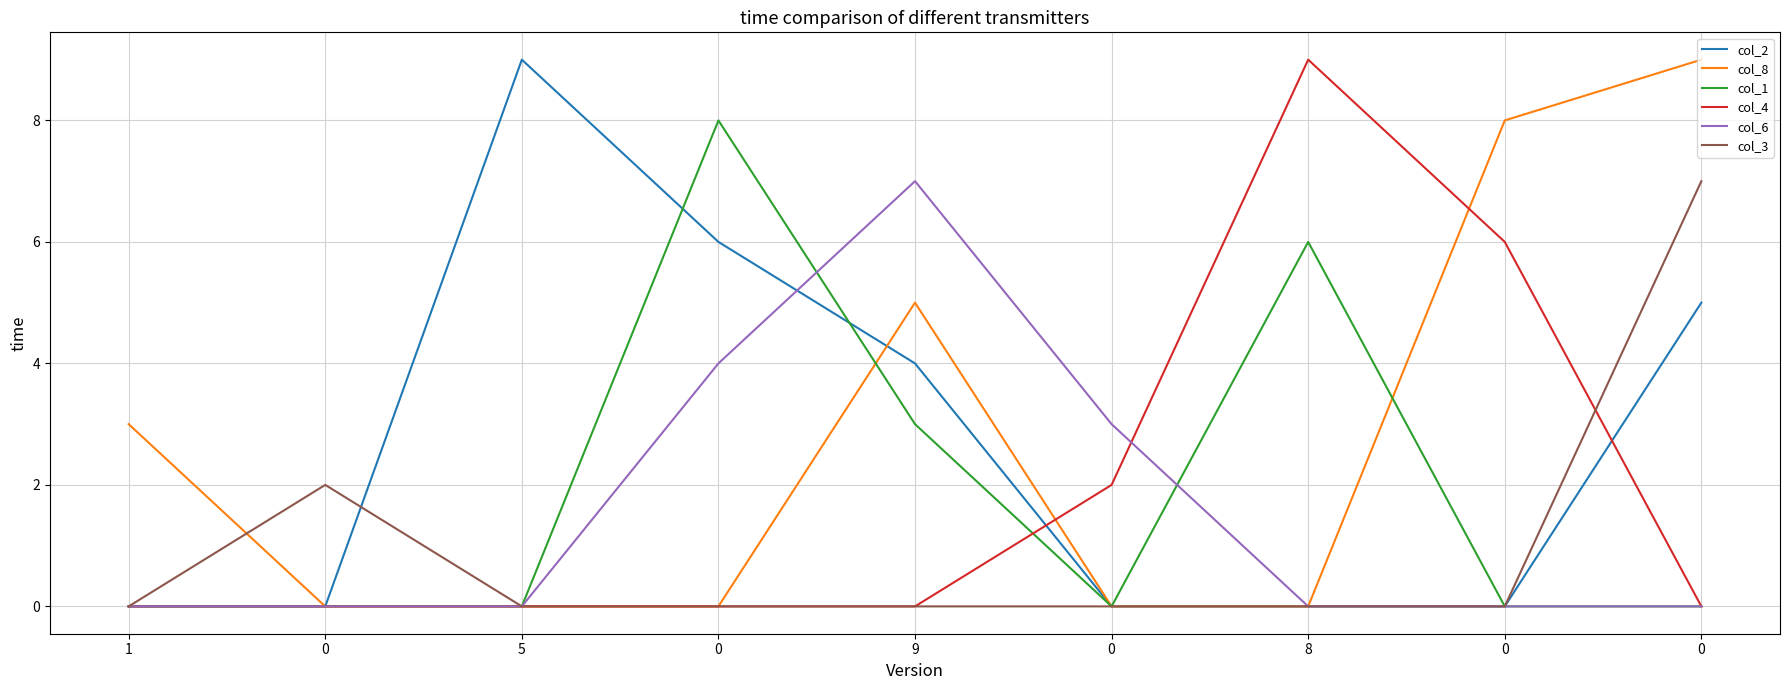

What are all the series names shown in the legend?

col_2, col_8, col_1, col_4, col_6, col_3